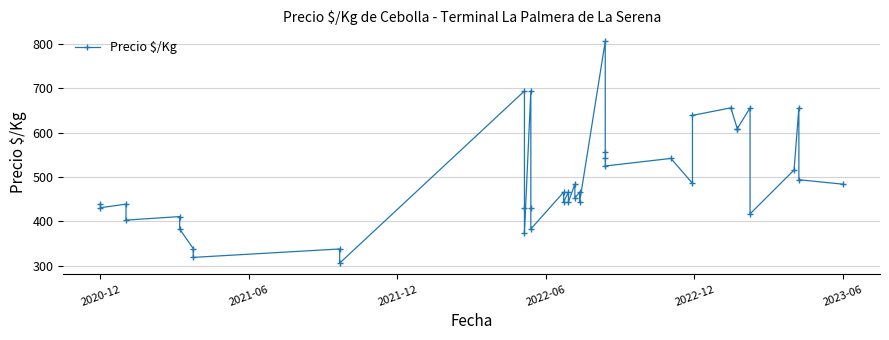

Does the chart display data point markers on the line(s)?

Yes